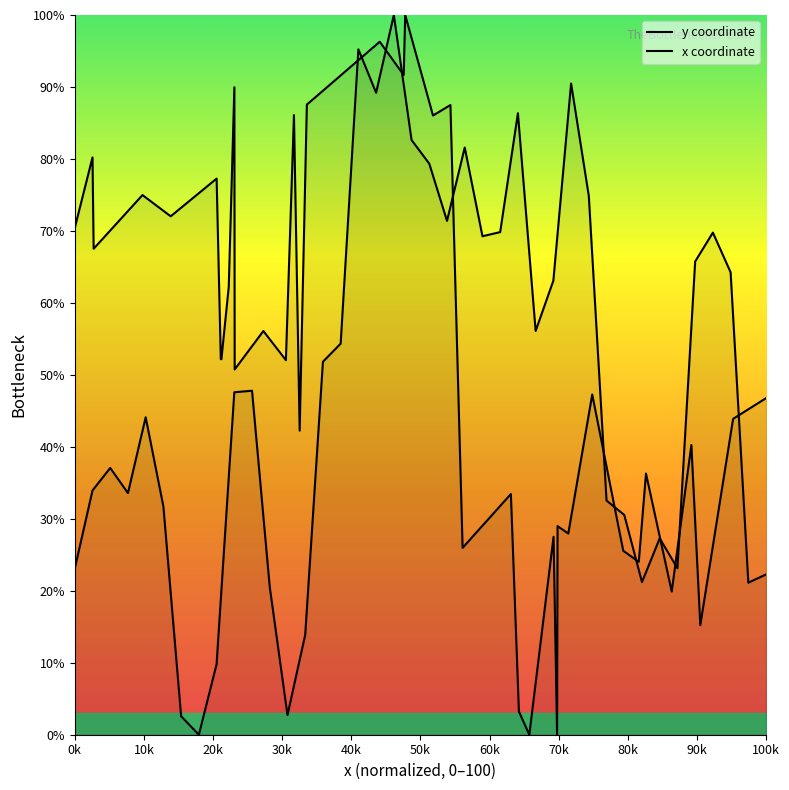

True or false: y coordinate has a value of 60.1 at 14.

False